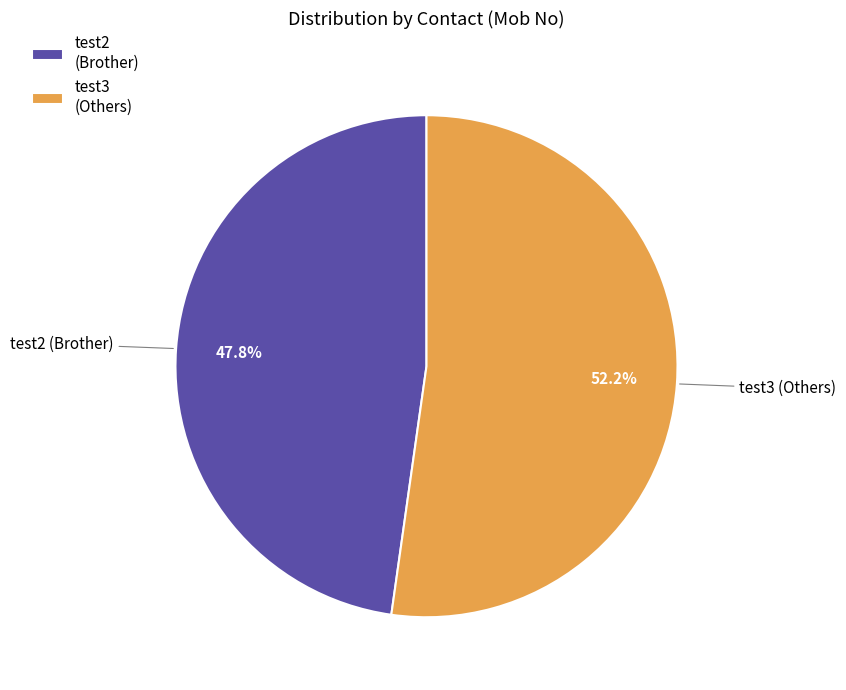

What percentage is the test3 slice, to the nearest percent?

52%